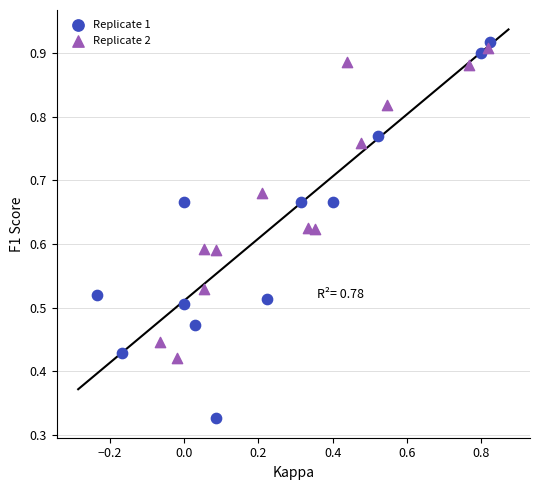

Which series reaches the maximum Y coordinate?

Replicate 1